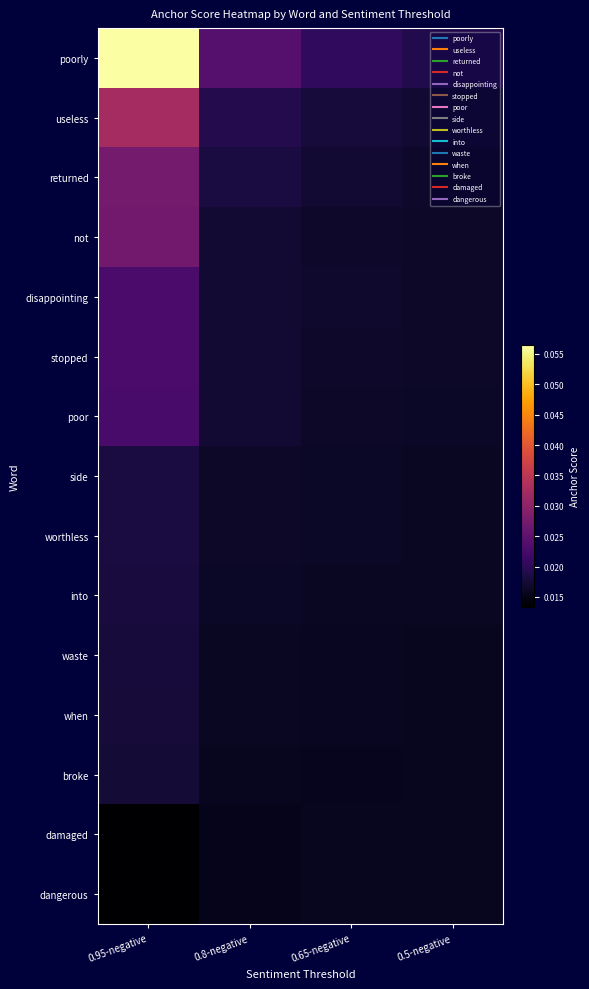

Which series has the widest spread of values?

poorly